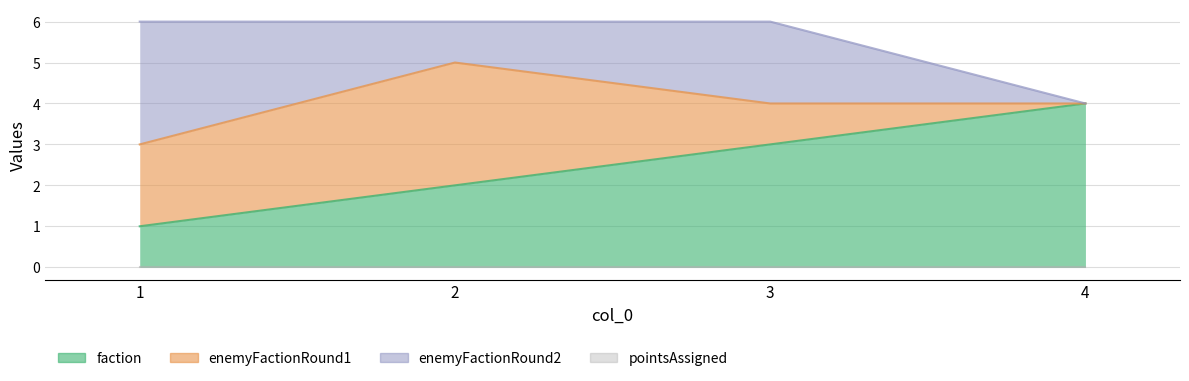

True or false: enemyFactionRound1 has a value of 5 at 2.

False